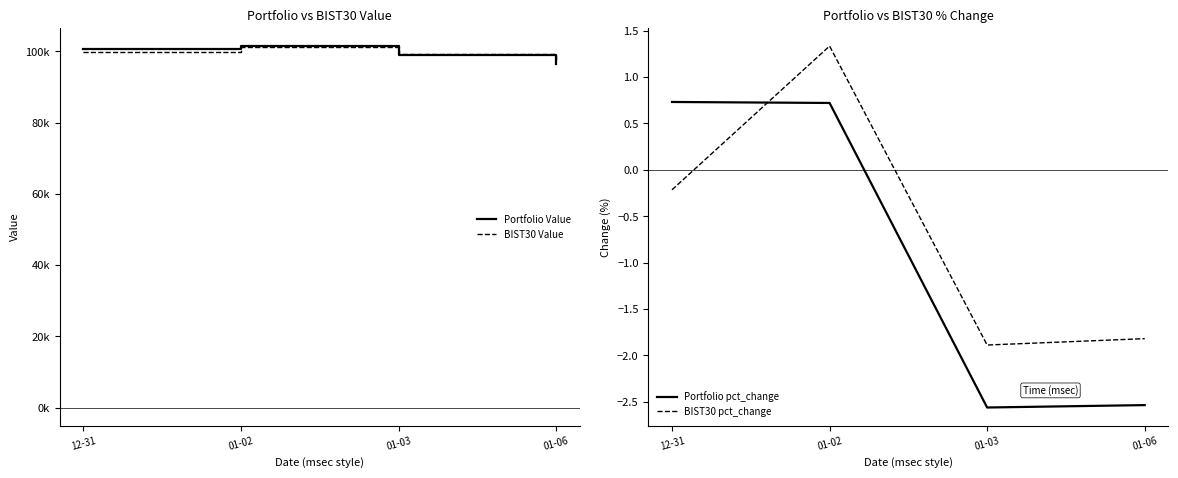

True or false: BIST30 pct_change and Portfolio Value cross at least once.

False